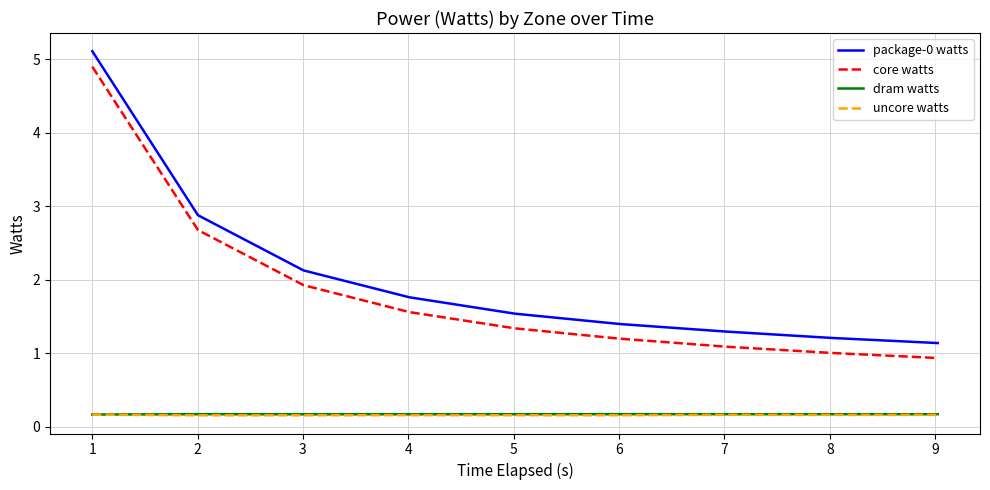

What is the greatest value displayed?

5.1